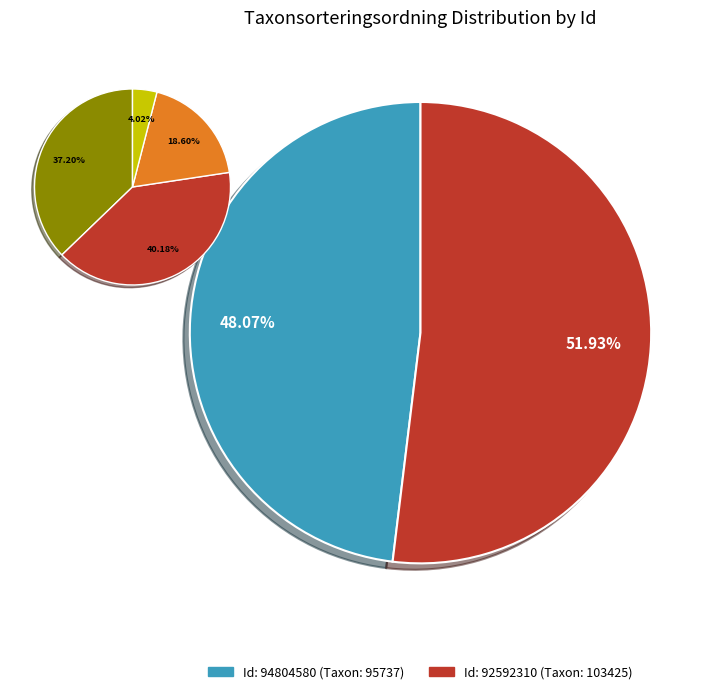

Is there a majority slice in this chart?

Yes